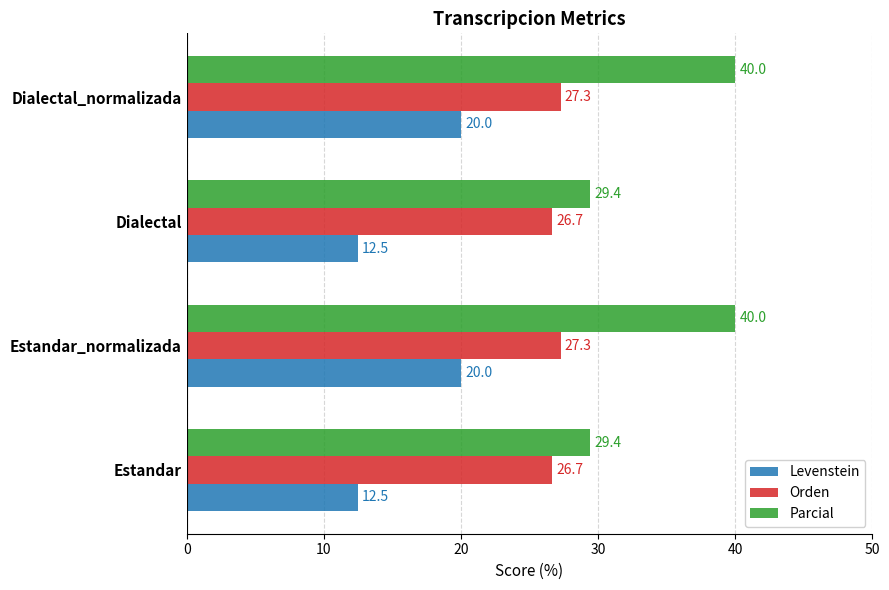

Which series has the largest total across all categories?

Parcial